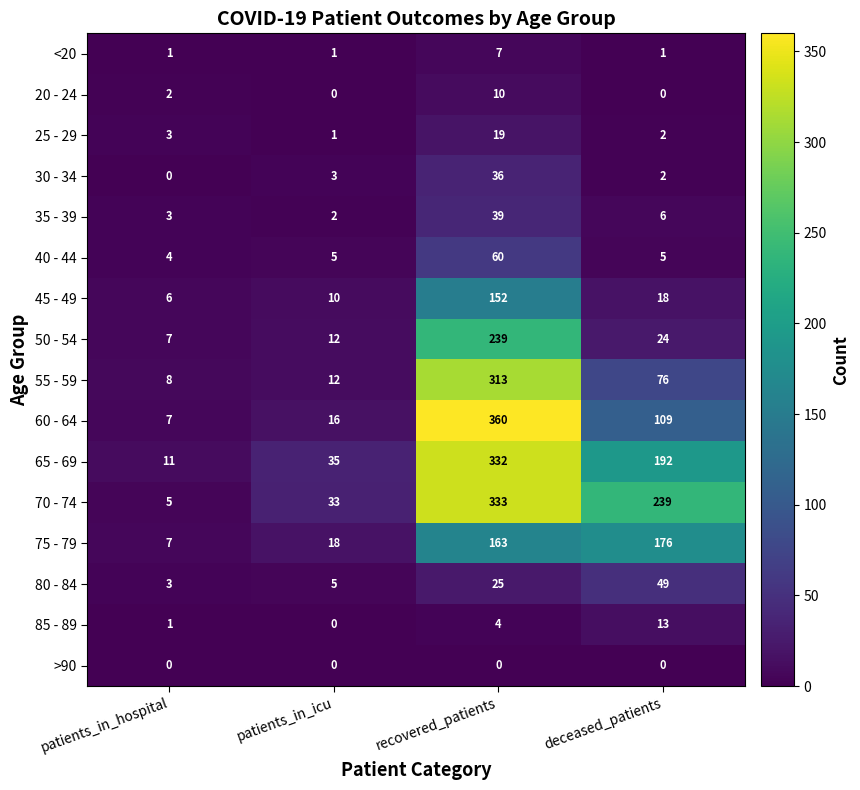

The 45 - 49 series shows 226 at recovered_patients. True or false?

False